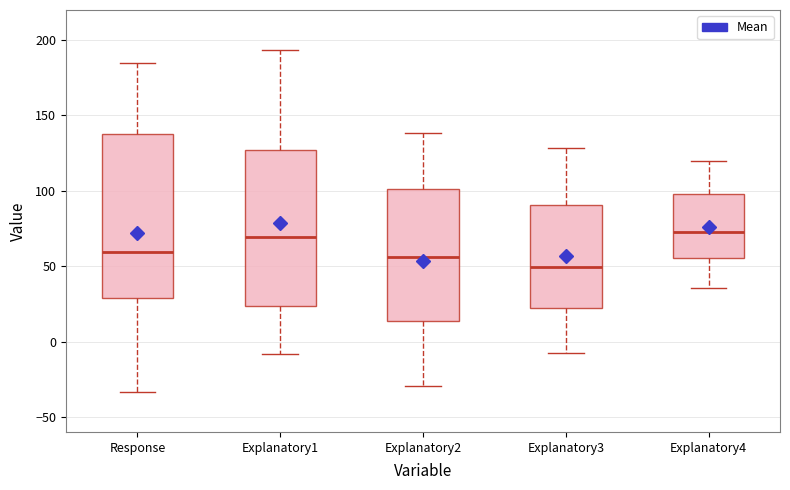

Reading left to right, transcribe this box plot: for each box, give where its median line is, the range the box spans, and where its two whiskers end, as read against the y-axis. The values are not printed on the chart, so give them approximately, as read against the axis.

Response: median 60, box 30 to 140, whiskers -35 to 185
Explanatory1: median 70, box 25 to 125, whiskers -10 to 195
Explanatory2: median 55, box 15 to 100, whiskers -30 to 140
Explanatory3: median 50, box 20 to 90, whiskers -10 to 130
Explanatory4: median 75, box 55 to 100, whiskers 35 to 120